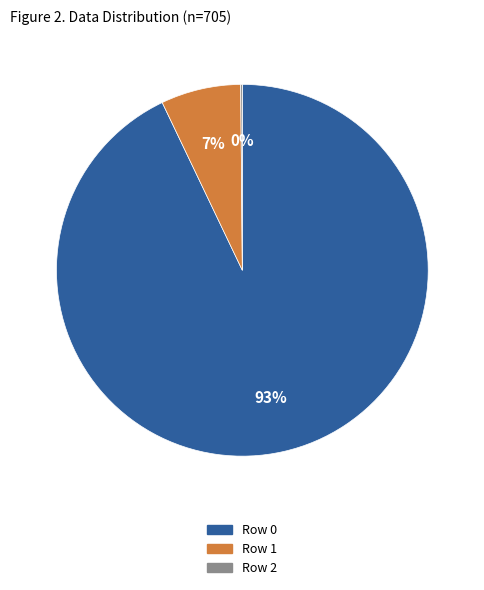

Which category accounts for the majority?

Row 0